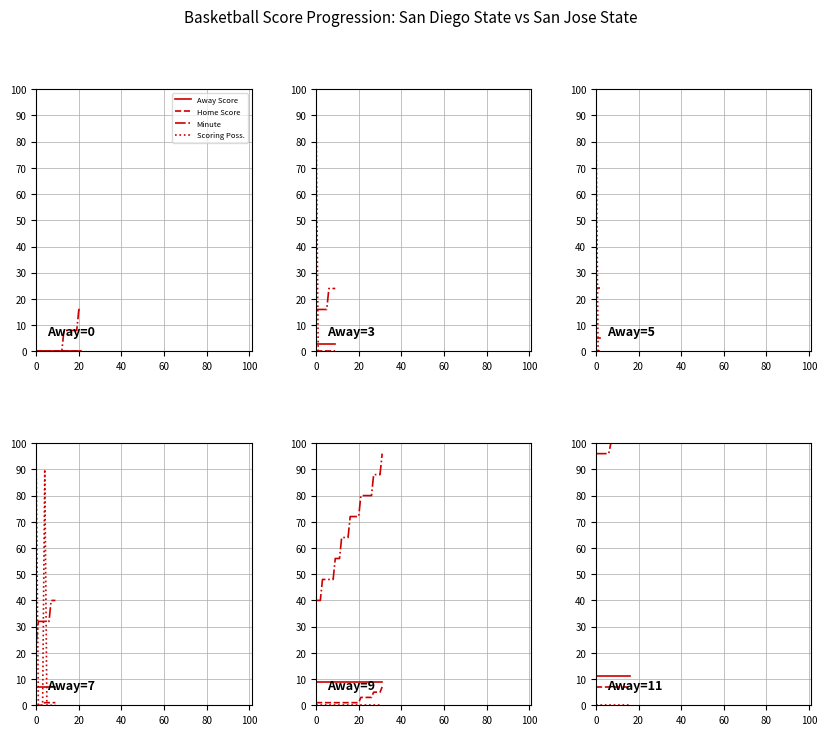

How many distinct data groups are displayed?

4